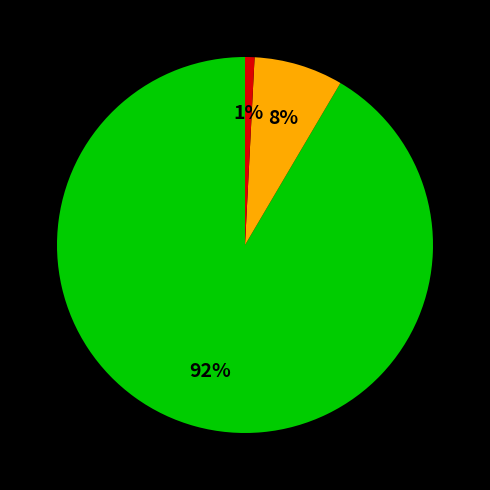

Is there any slice that represents more than half of the pie?

Yes